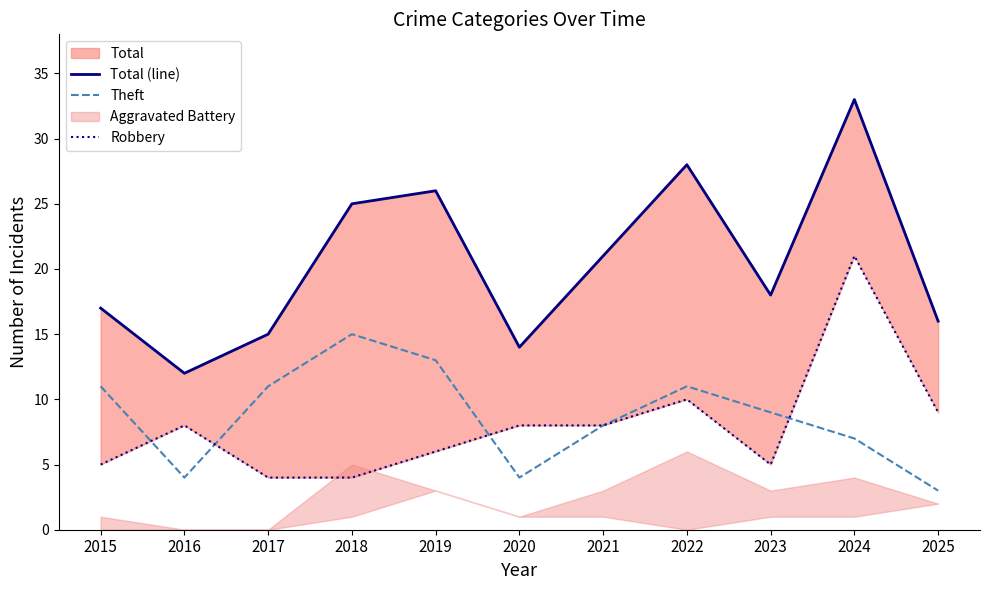

Between 2018 and 2025, which series saw the biggest shift?

Theft